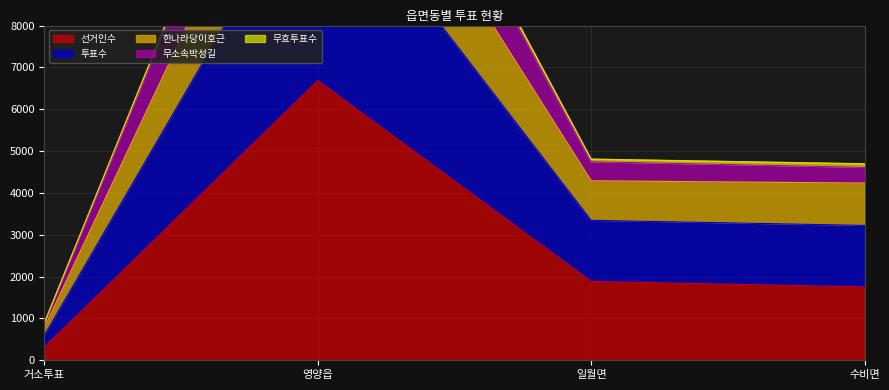

What value does the 무소속박성길 series have at 영양읍, to the nearest 100?

16800